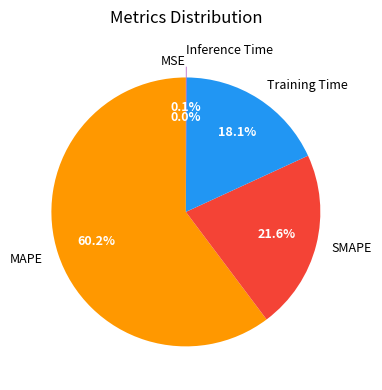

True or false: Training Time accounts for 18% of the total.

True